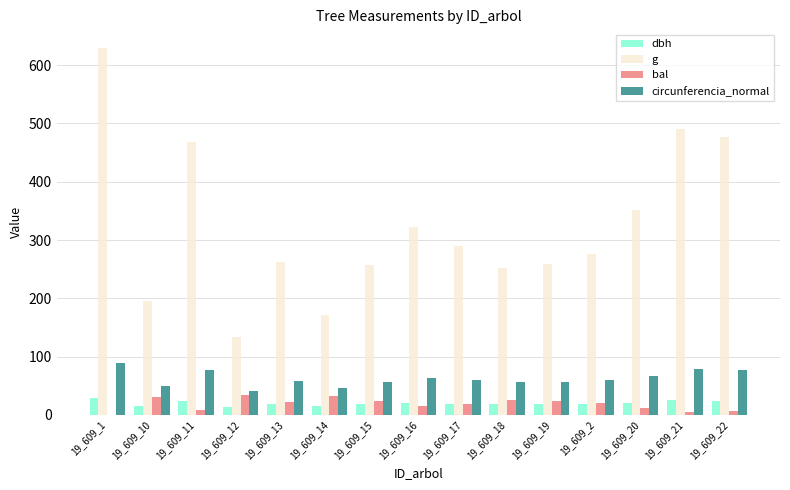

At which label is g closest to 382?

19_609_20